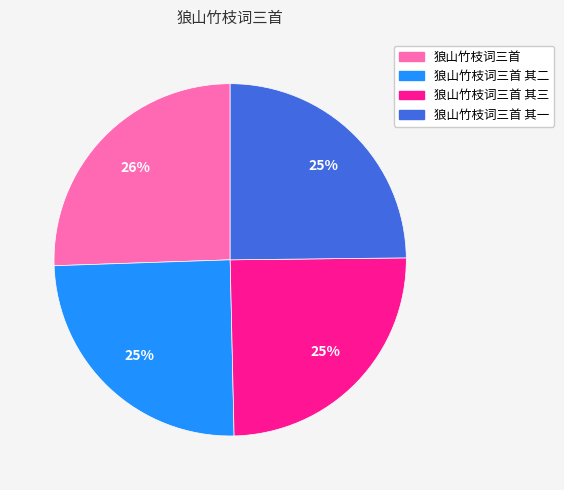

To the nearest percent, what is the combined percentage of 狼山竹枝词三首 其二 and 狼山竹枝词三首?

50%